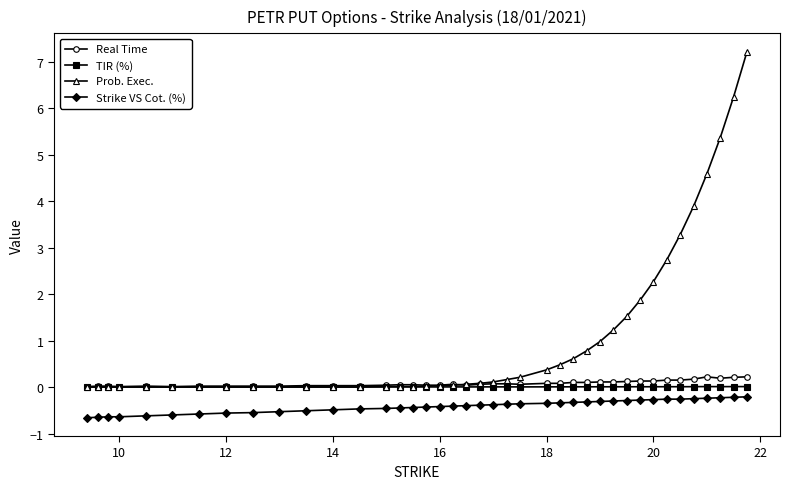

Which series has the widest spread of values?

Prob. Exec.